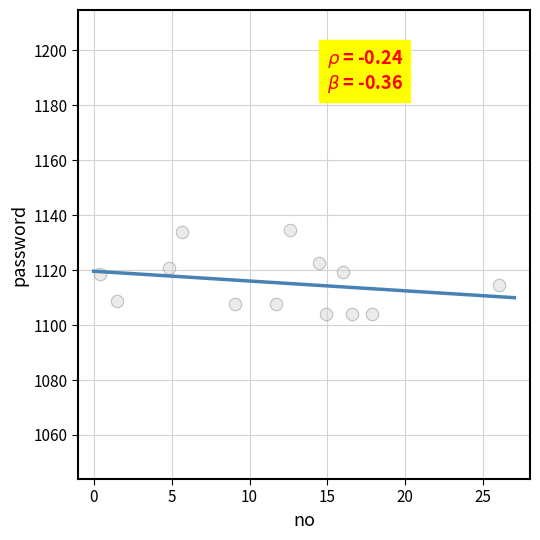

What is the range of Y values (max minus min)?

30.7